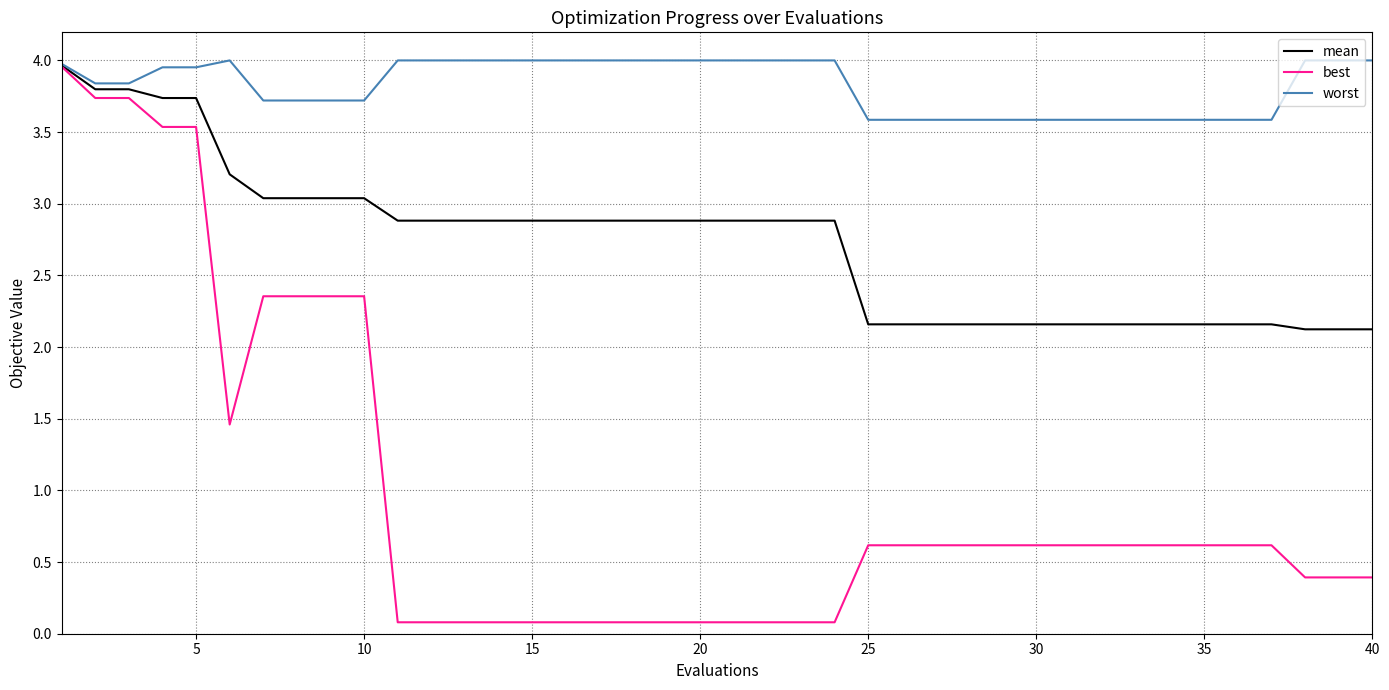

What are all the series names shown in the legend?

mean, best, worst